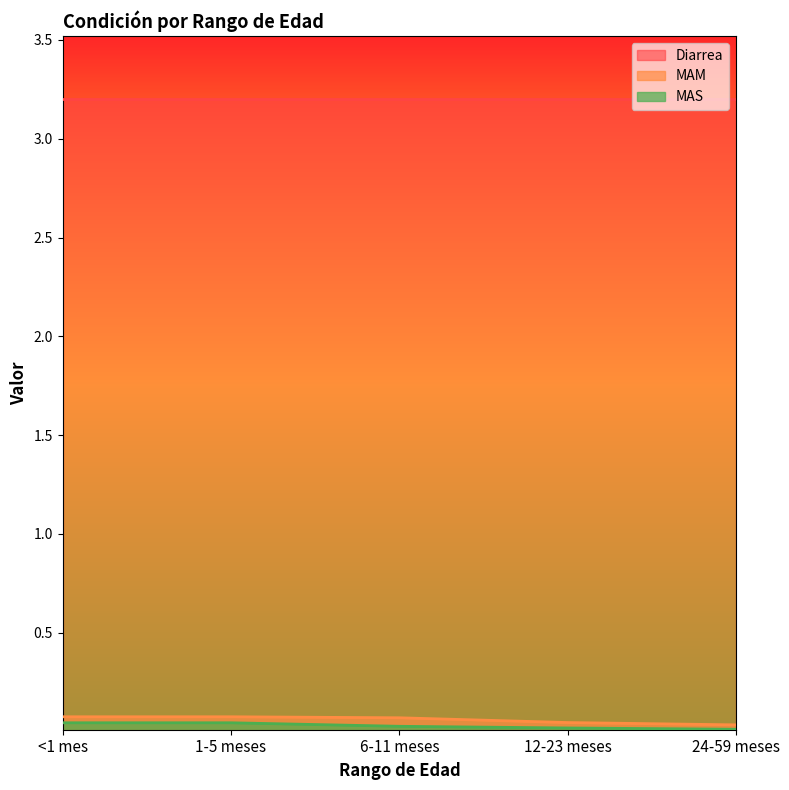

At which category is the sum across all series the highest?

<1 mes